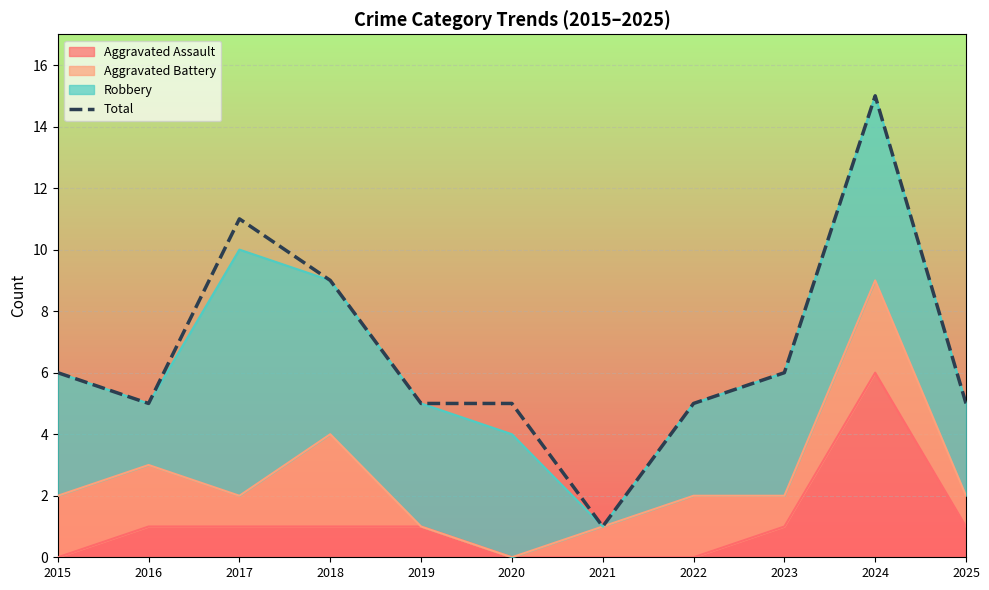

Count the number of categories in the chart.

11